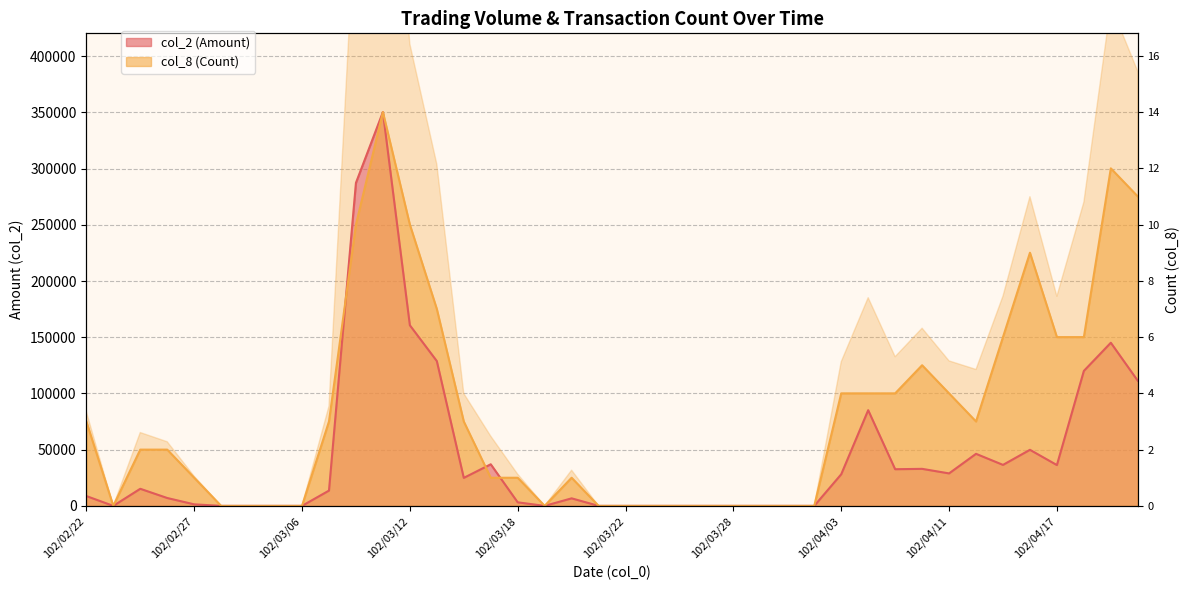

Rank the categories by col_2 (Amount) value from highest to lowest.

102/03/11, 102/03/08, 102/03/12, 102/04/19, 102/03/13, 102/04/18, 102/04/22, 102/04/08, 102/04/16, 102/04/12, 102/03/15, 102/04/15, 102/04/17, 102/04/10, 102/04/09, 102/04/11, 102/04/03, 102/03/14, 102/02/25, 102/03/07, 102/02/22, 102/02/26, 102/03/20, 102/03/18, 102/02/27, 102/02/23, 102/03/01, 102/03/04, 102/03/05, 102/03/06, 102/03/19, 102/03/21, 102/03/22, 102/03/25, 102/03/26, 102/03/27, 102/03/28, 102/03/29, 102/04/01, 102/04/02